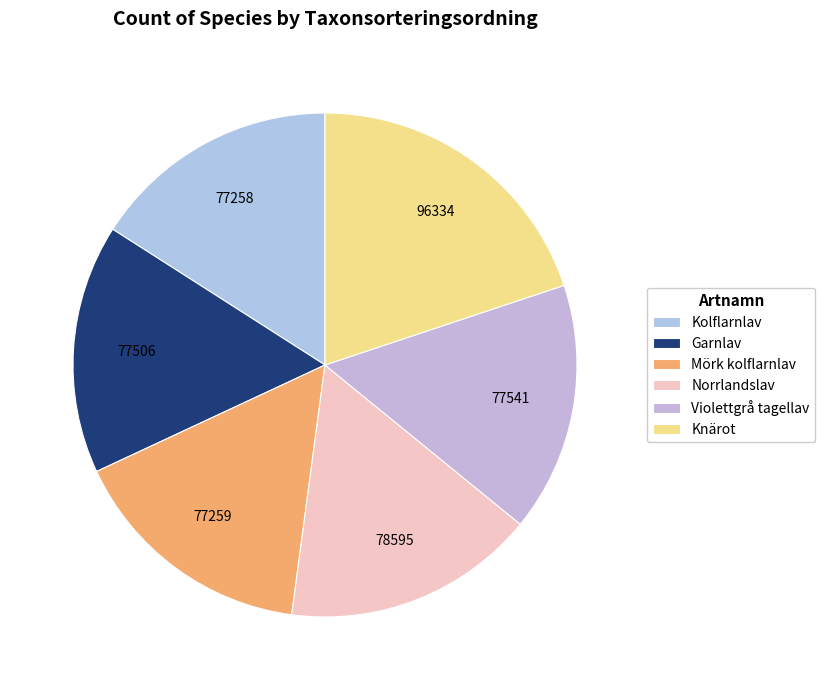

How many segments does this pie chart have?

6